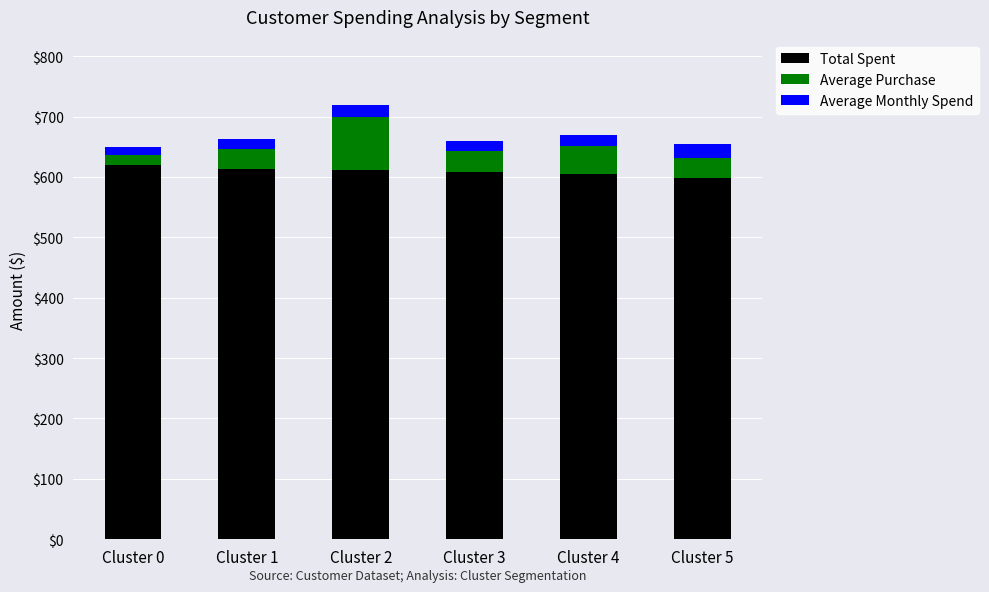

What is the sum of all Total Spent values?

3656.2